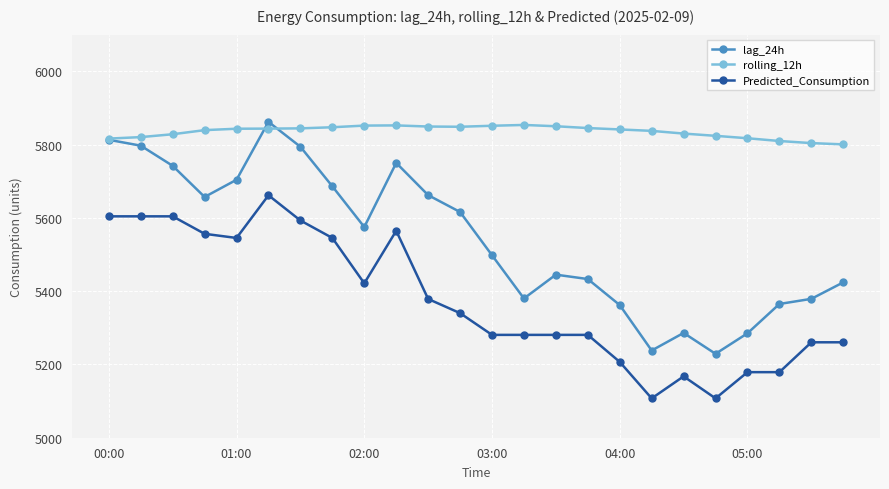

Which series has the largest range (max minus min)?

lag_24h